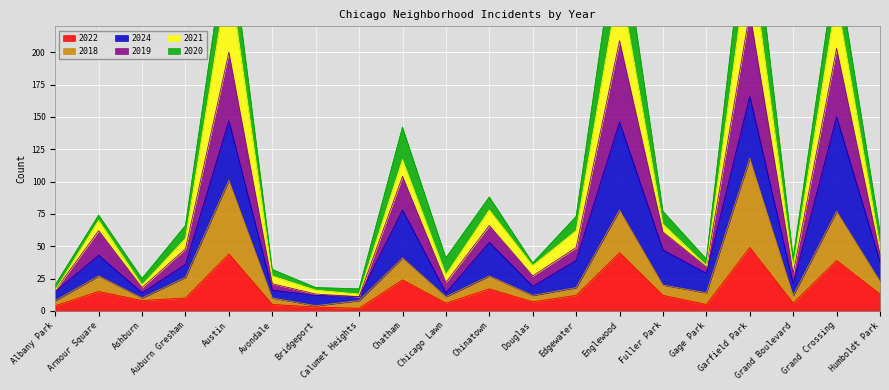

Is it true that 2022 equals 17 at Chinatown?

True